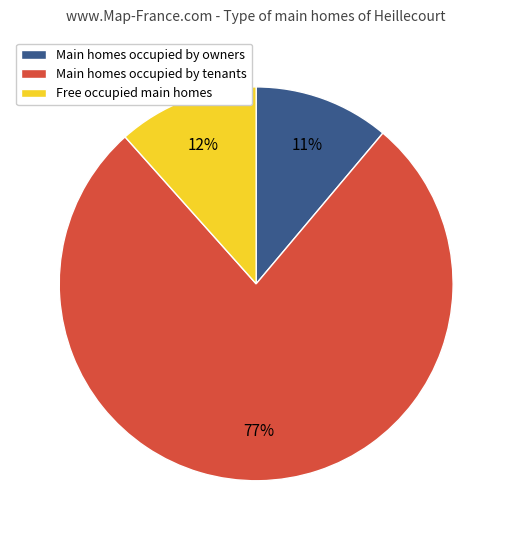

To the nearest percent, what is the average slice percentage?

33%